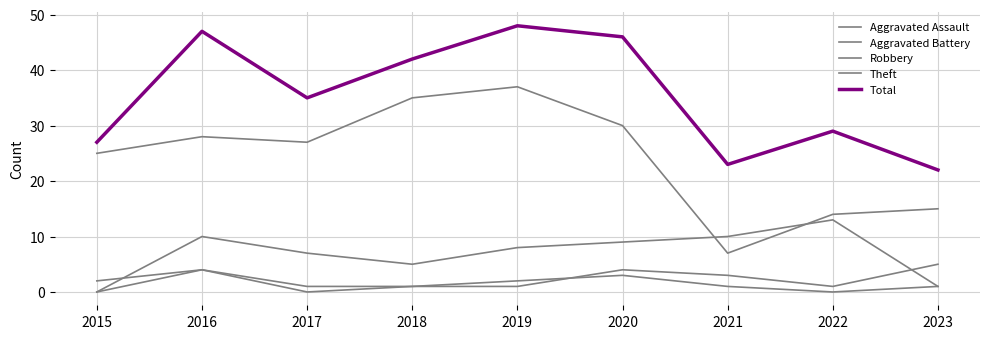

How many lines are shown in the chart?

5